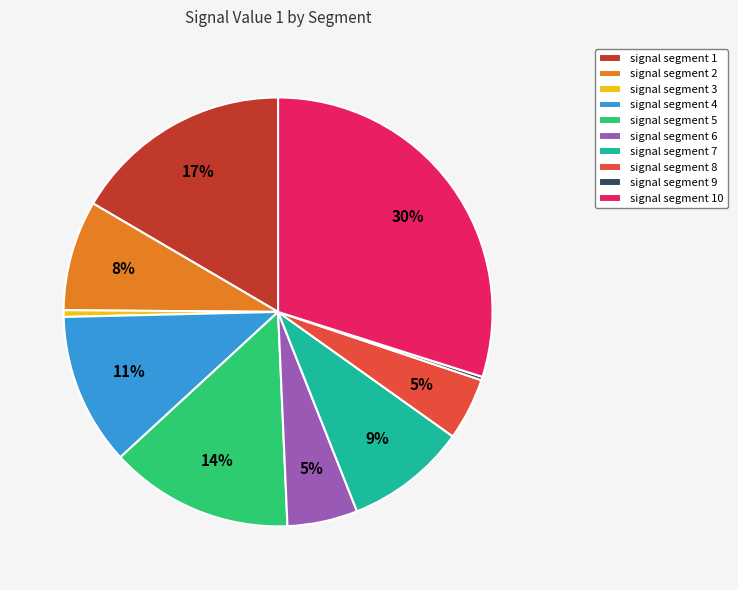

Is it true that signal segment 3 is 14% of the pie?

False